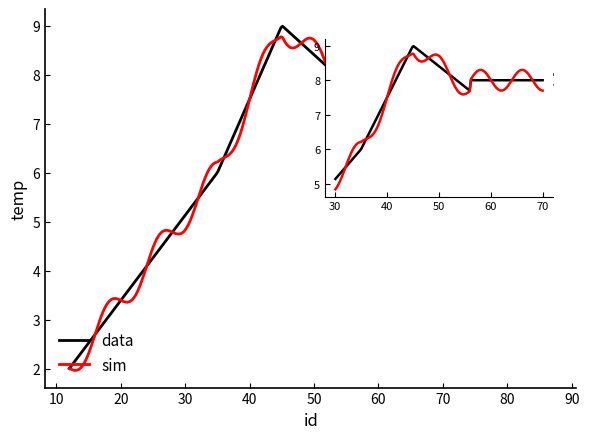

What is the difference between the maximum and minimum values?

7